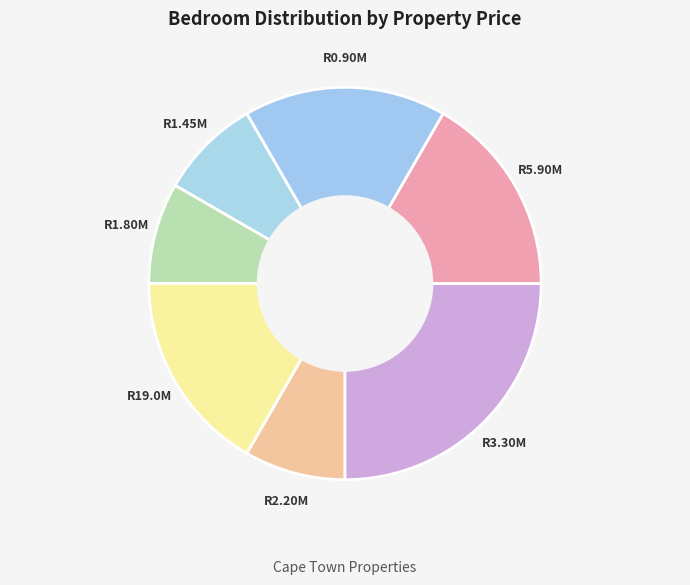

How many slices are in this pie chart?

7